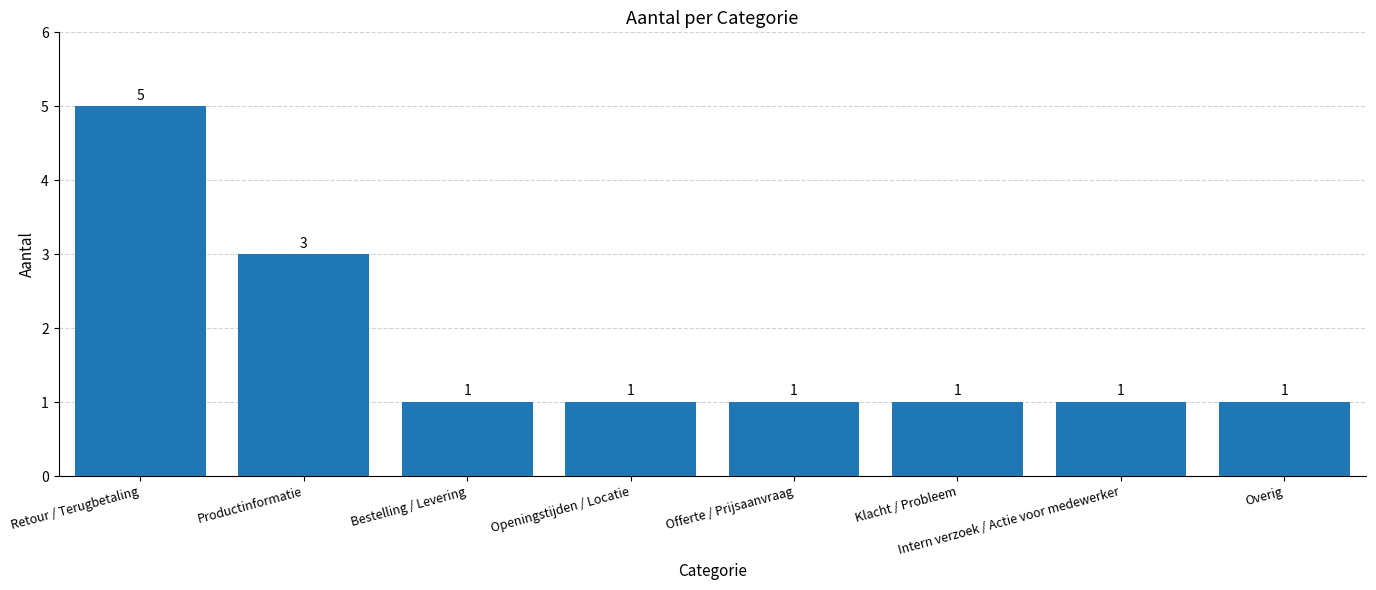

Between Productinformatie and Retour / Terugbetaling, which is larger?

Retour / Terugbetaling